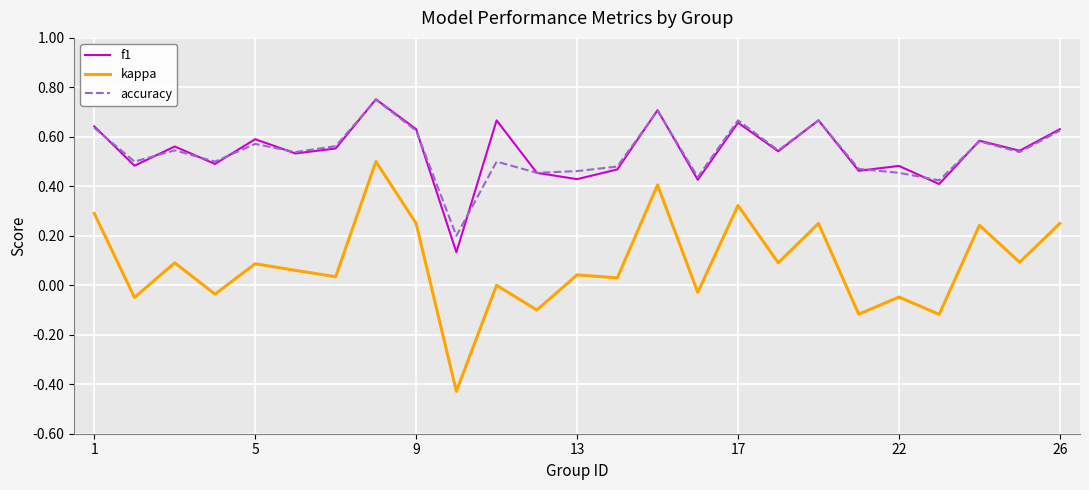

How many lines are shown in the chart?

3